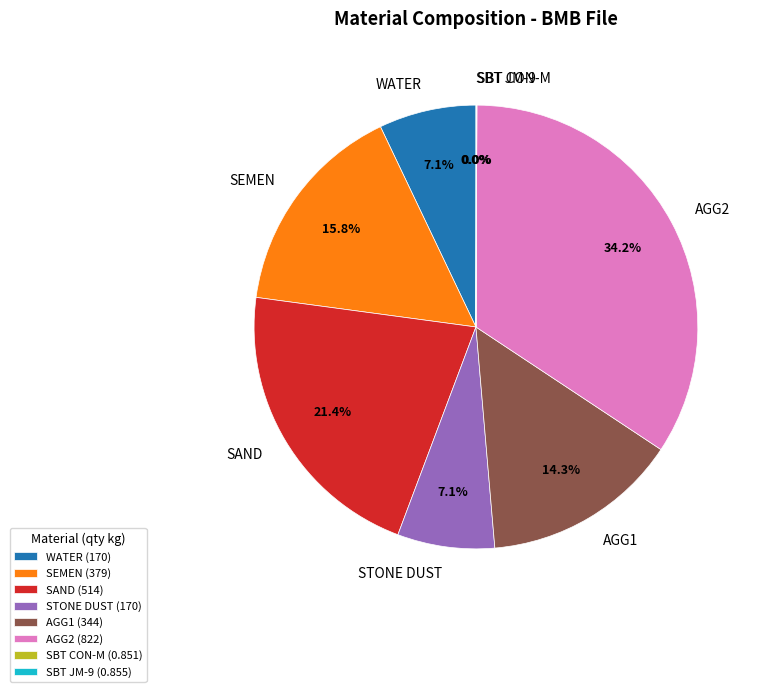

Between AGG1 and WATER, which is larger?

AGG1